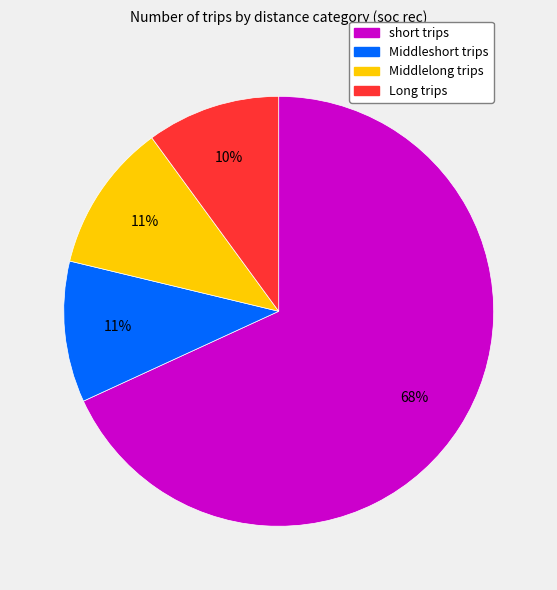

Which has a higher value, Long trips or Middlelong trips?

Middlelong trips